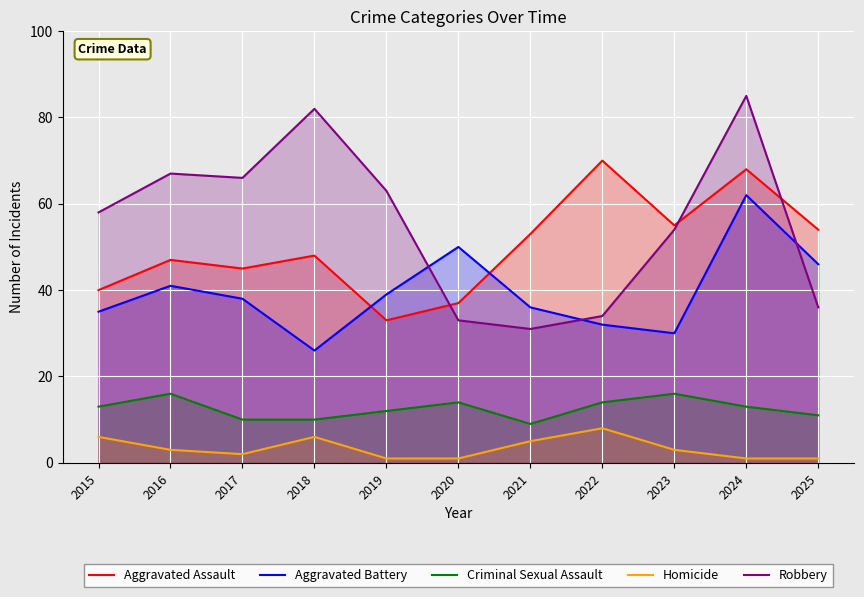

Where does the Criminal Sexual Assault series first go above 13?

2016